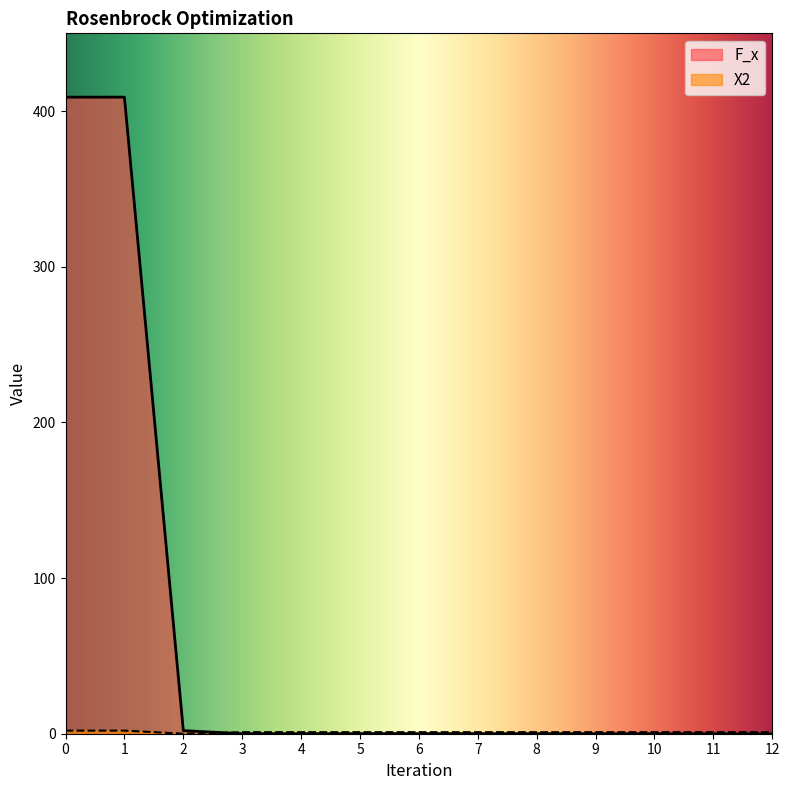

Reading left to right, transcribe all the data shown in this chart.

F_x: 409	409	2	0	0	0	0	0	0	0	0	0	0
X2: 2	2	0	1	1	1	1	1	1	1	1	1	1